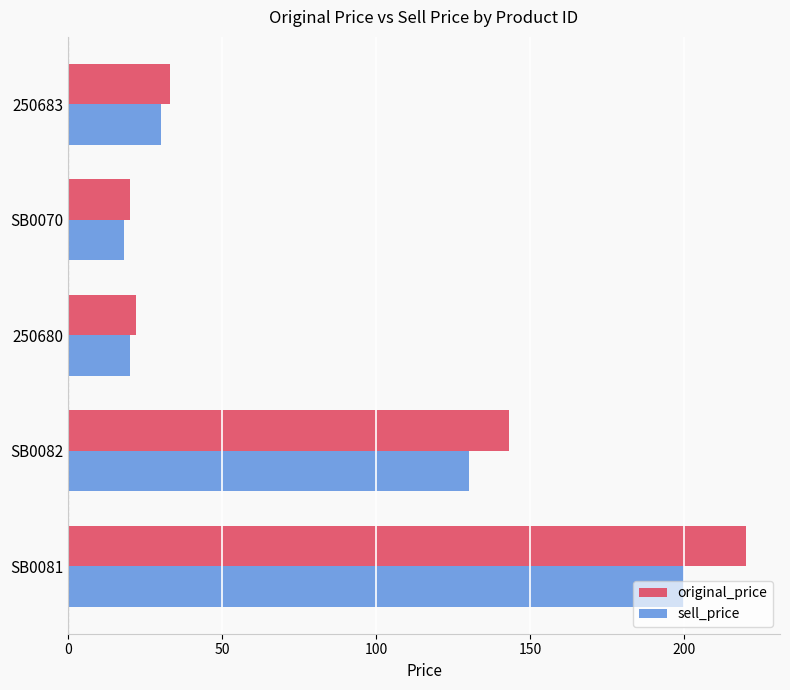

What is the maximum value shown in the chart?

220